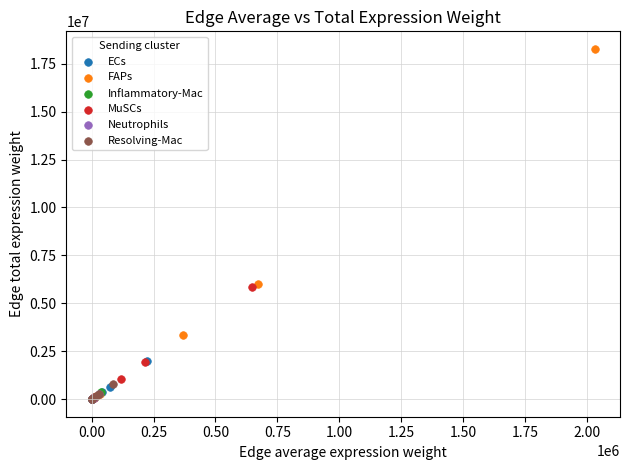

Which series contains the highest Y value?

FAPs